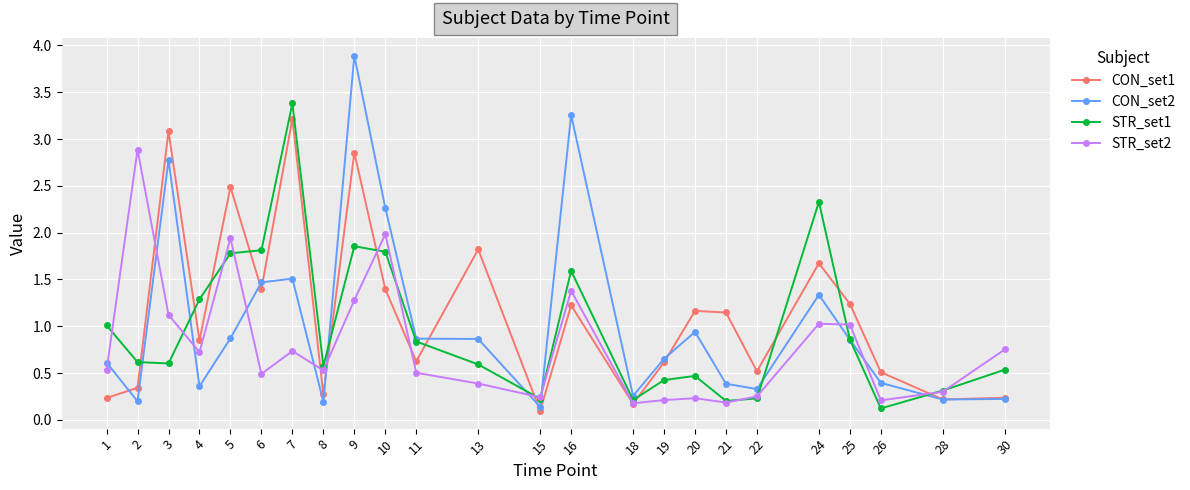

True or false: STR_set1 and CON_set1 cross at least once.

True